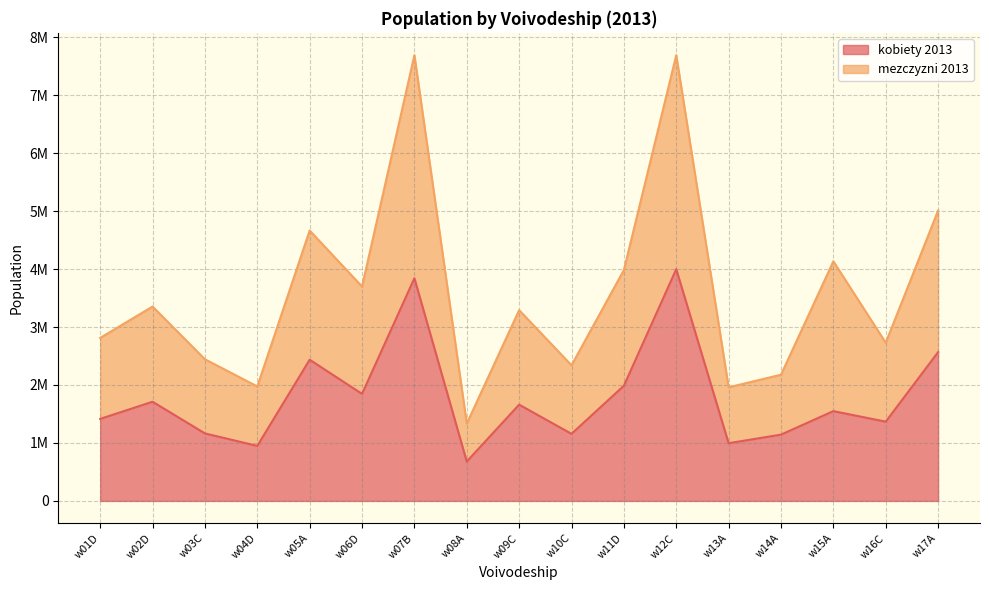

What is the maximum value shown in the chart?

7689971